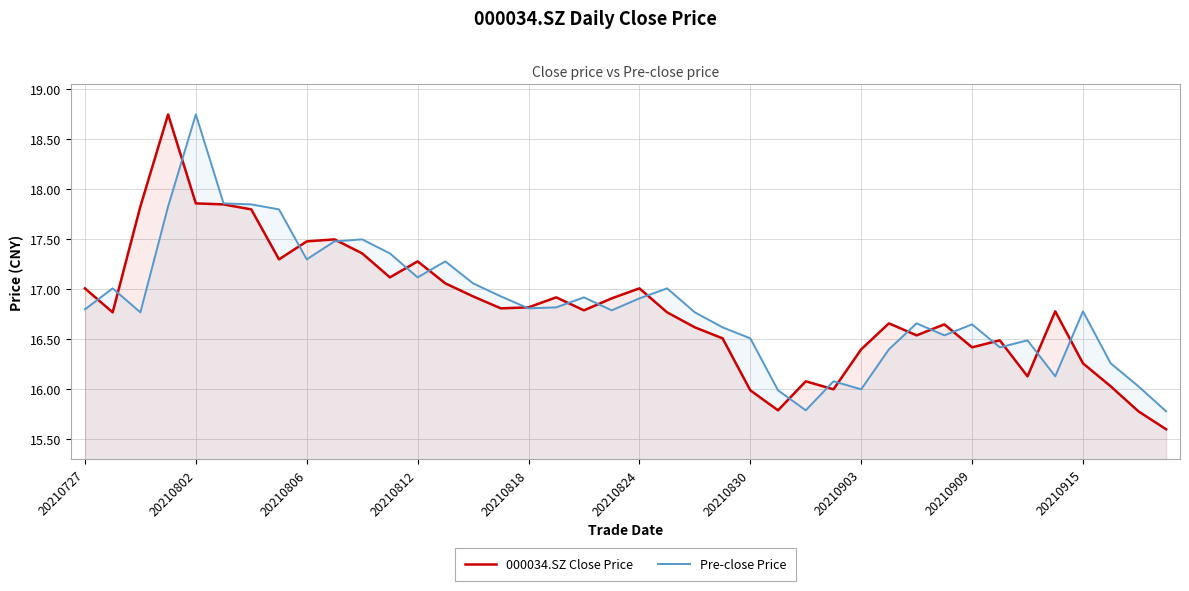

True or false: Pre-close Price and 000034.SZ Close Price cross at least once.

True